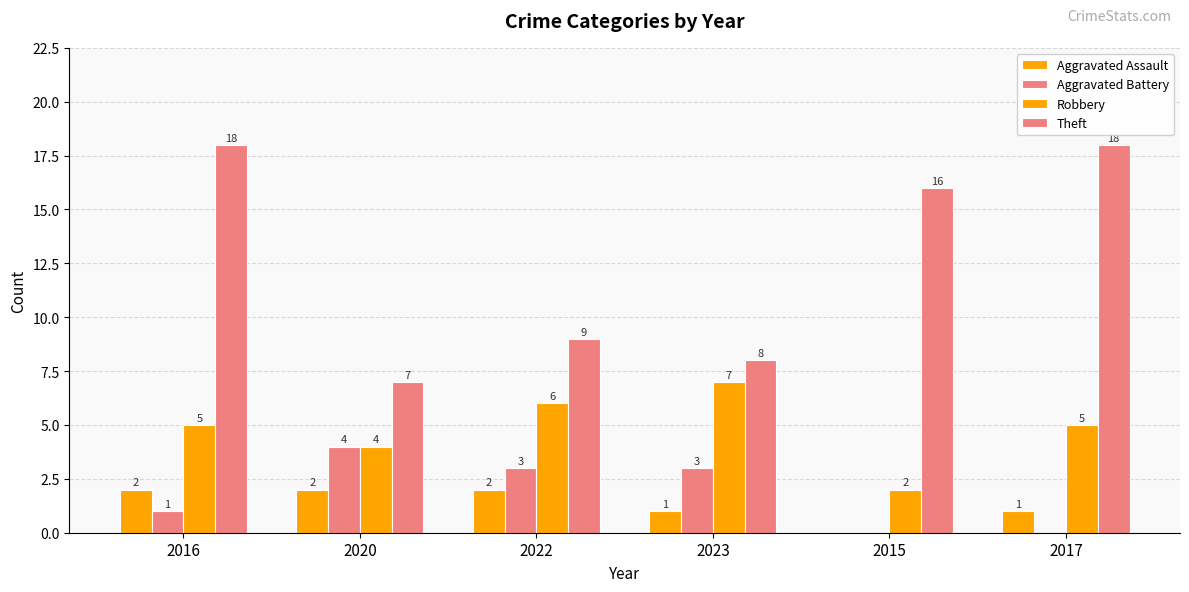

At how many categories does at least one series exceed 8?

4